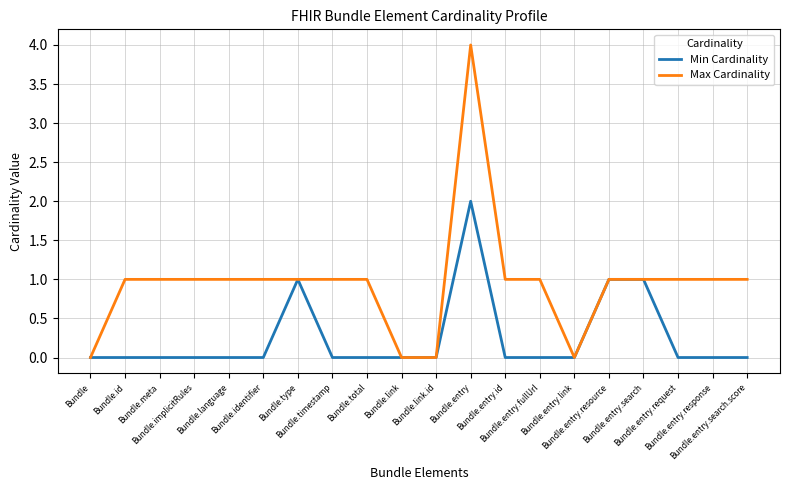

Which series has the widest spread of values?

Max Cardinality